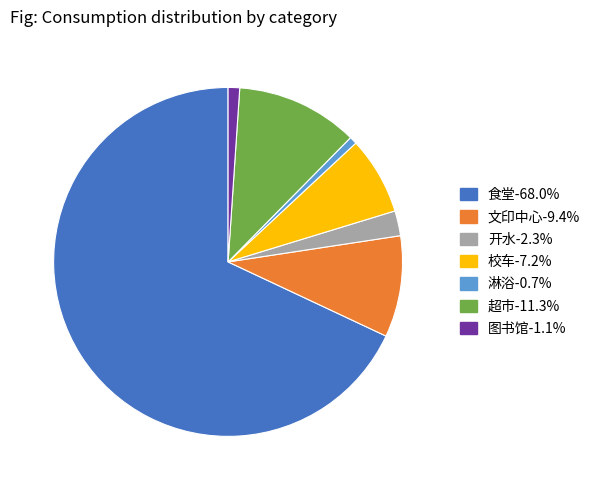

Approximately how many times larger is the value at 食堂 compared to 开水?

29.4